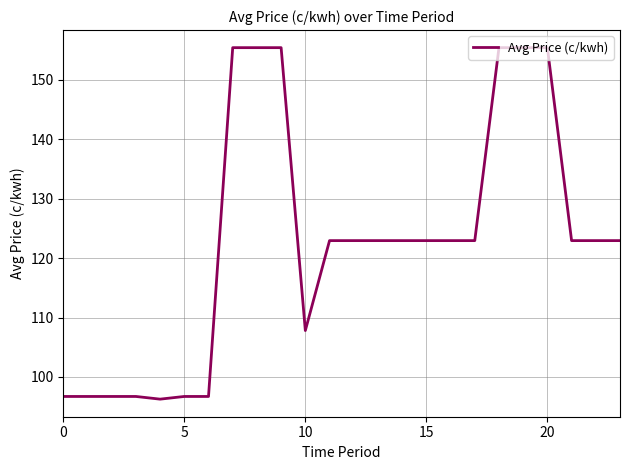

What is the sum of all values?

2946.2